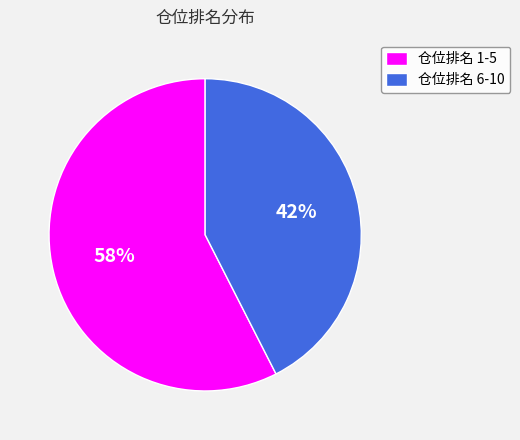

Is it true that 仓位排名 1-5 is 72% of the pie?

False